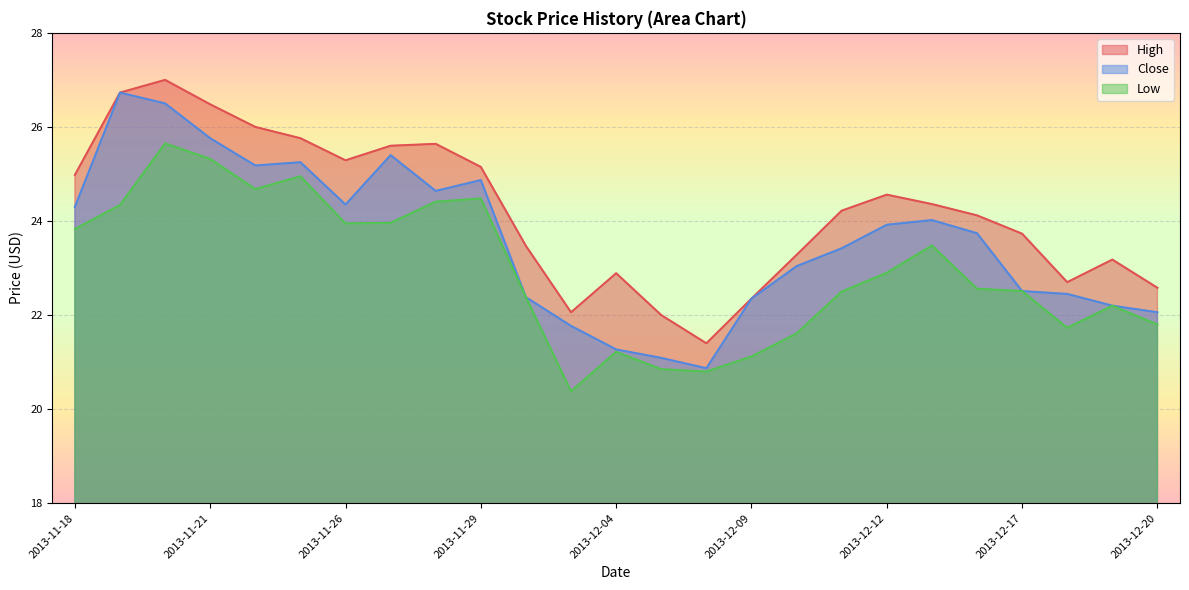

At which category does Low reach its first local peak?

2013-11-20